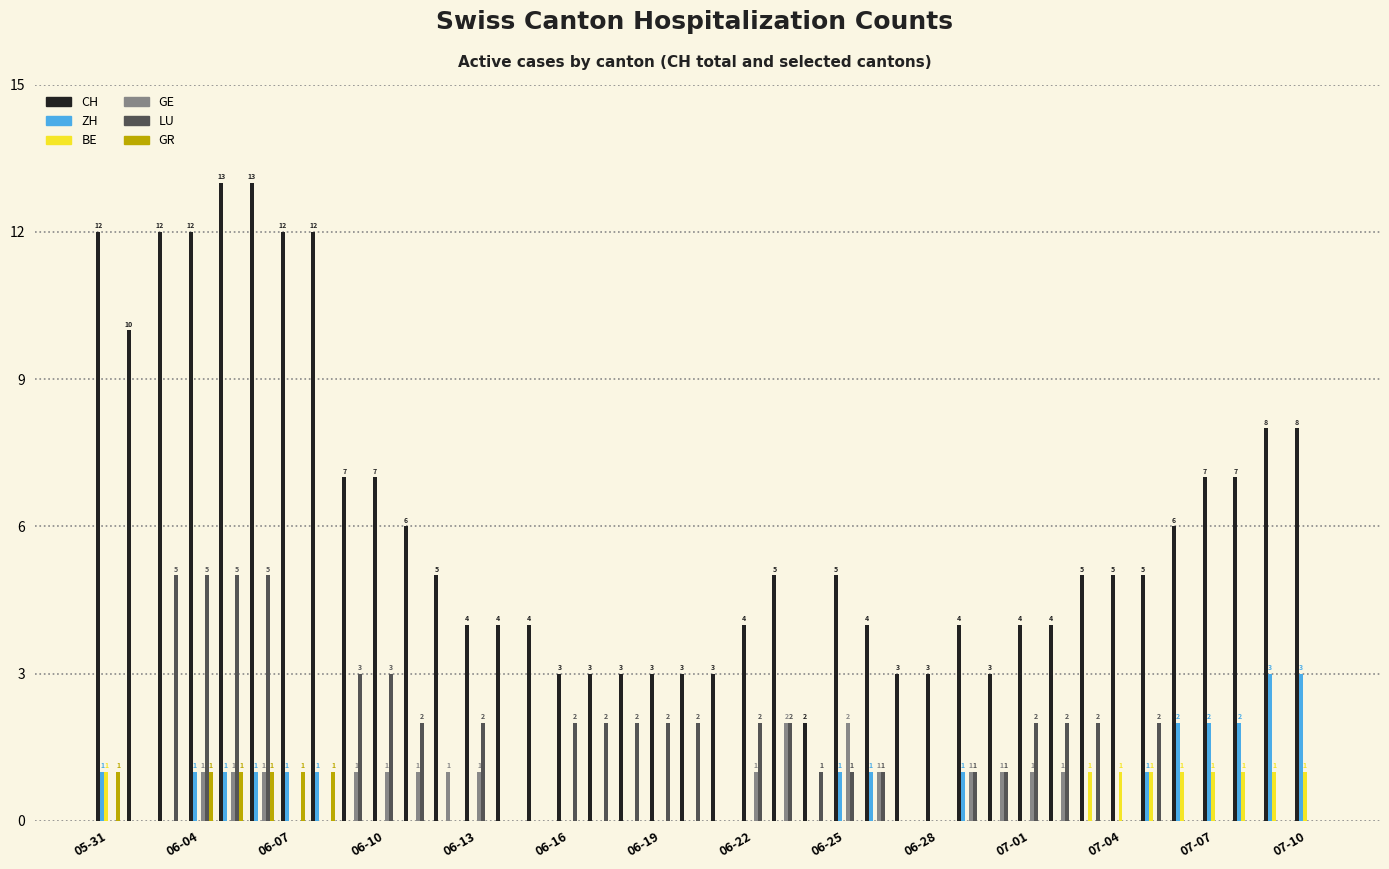

Which series has the largest total across all categories?

CH